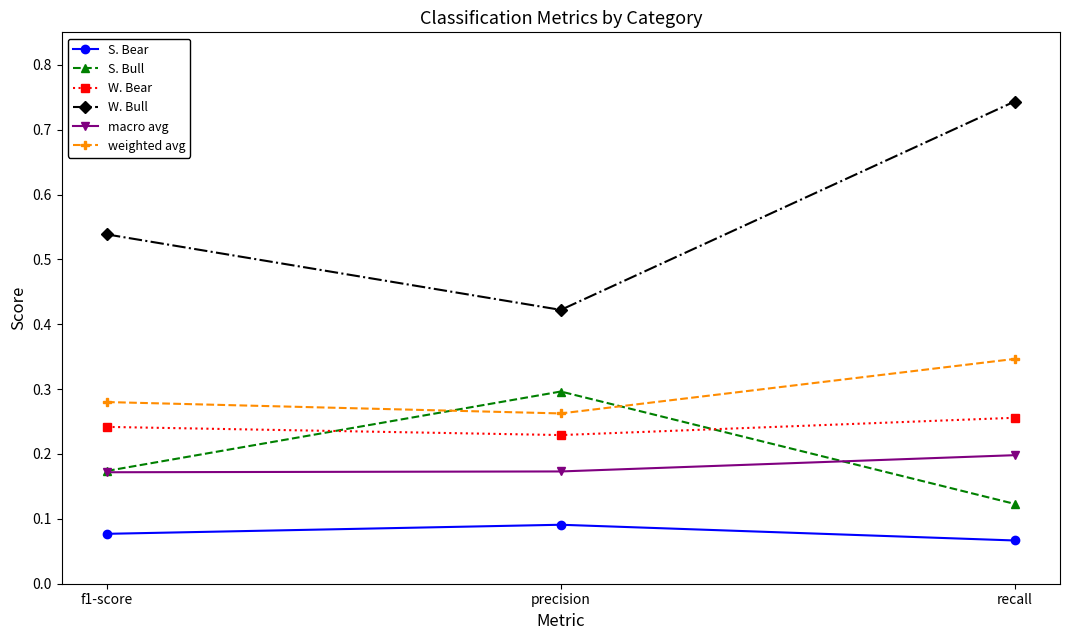

At which label does W. Bull reach its minimum?

precision